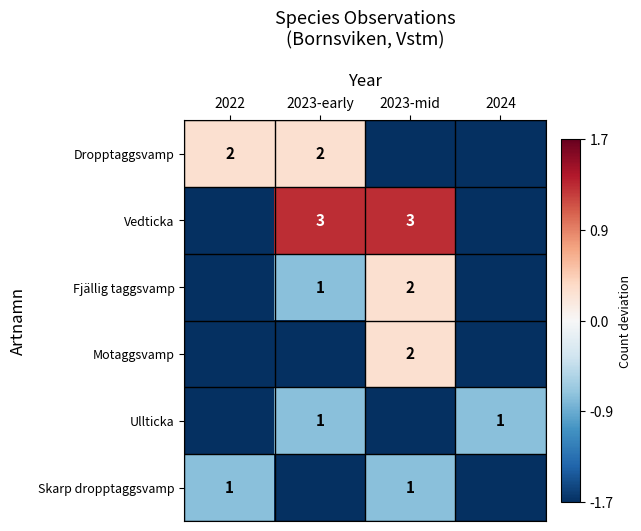

The Fjällig taggsvamp series shows -0.2 at 2023-early. True or false?

False